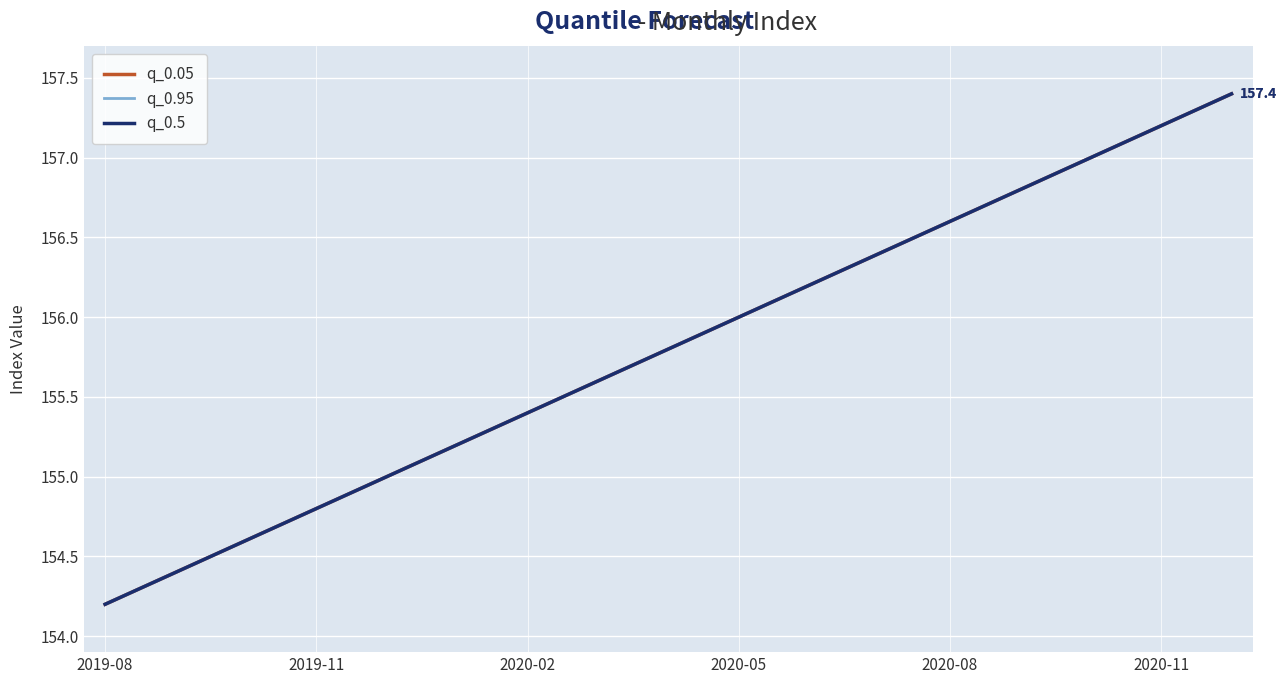

Is this an area chart (filled region under the line)?

No